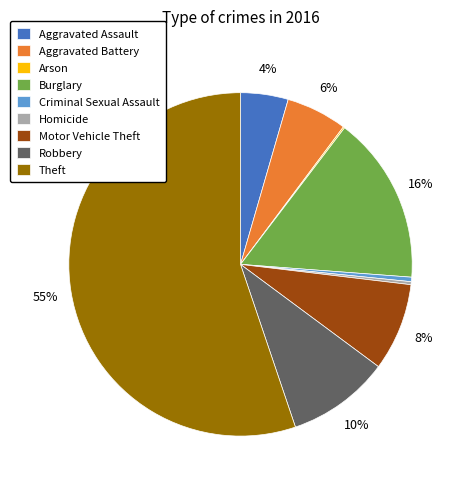

To the nearest percent, what is the difference between the Homicide and Aggravated Assault slice percentages?

4%